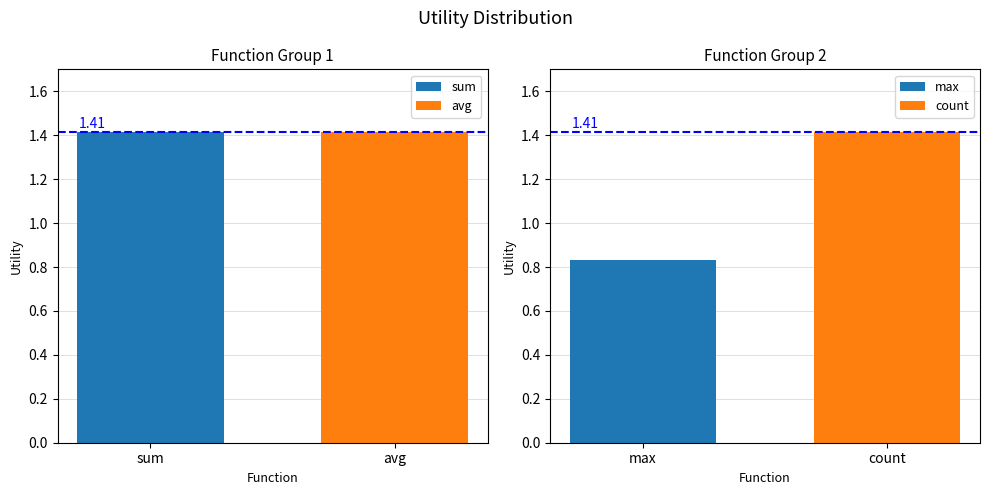

Is the value of max at 4 greater than the value of count at 7?

No